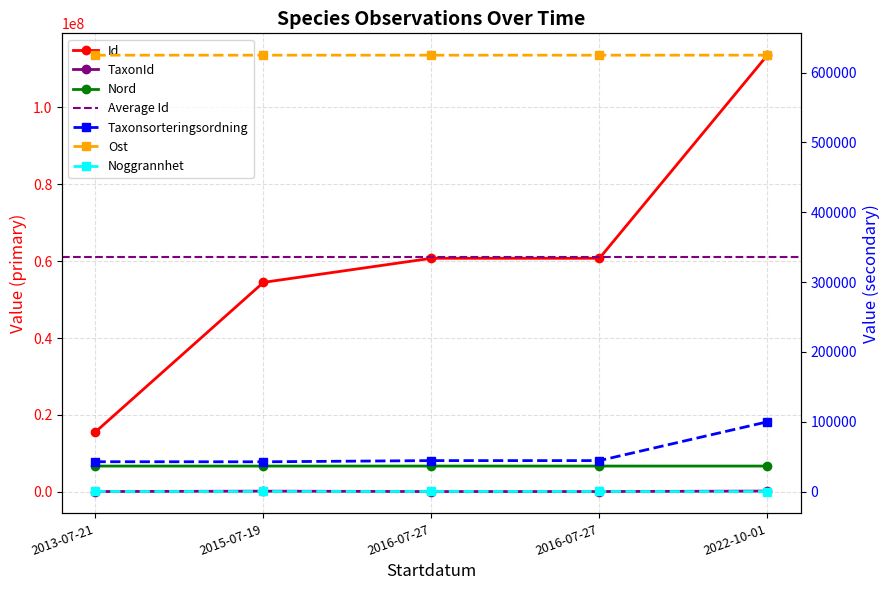

At how many categories does at least one series exceed 35014969?

4